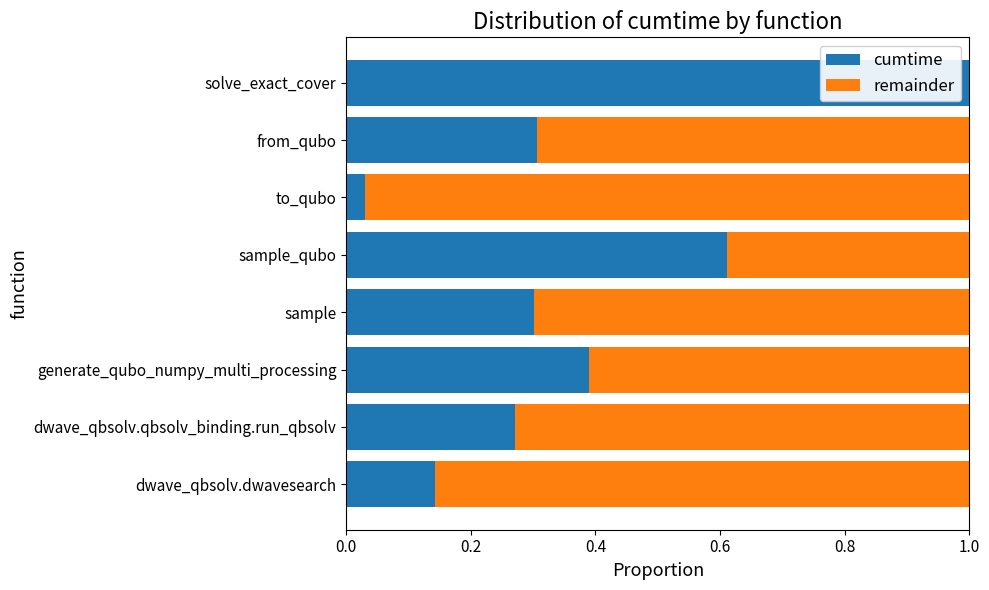

What is the sum of all cumtime values?

3.1